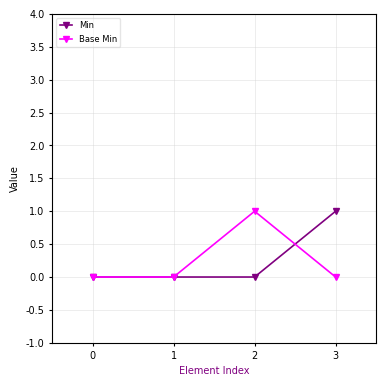

The Min series shows 1 at 2. True or false?

False